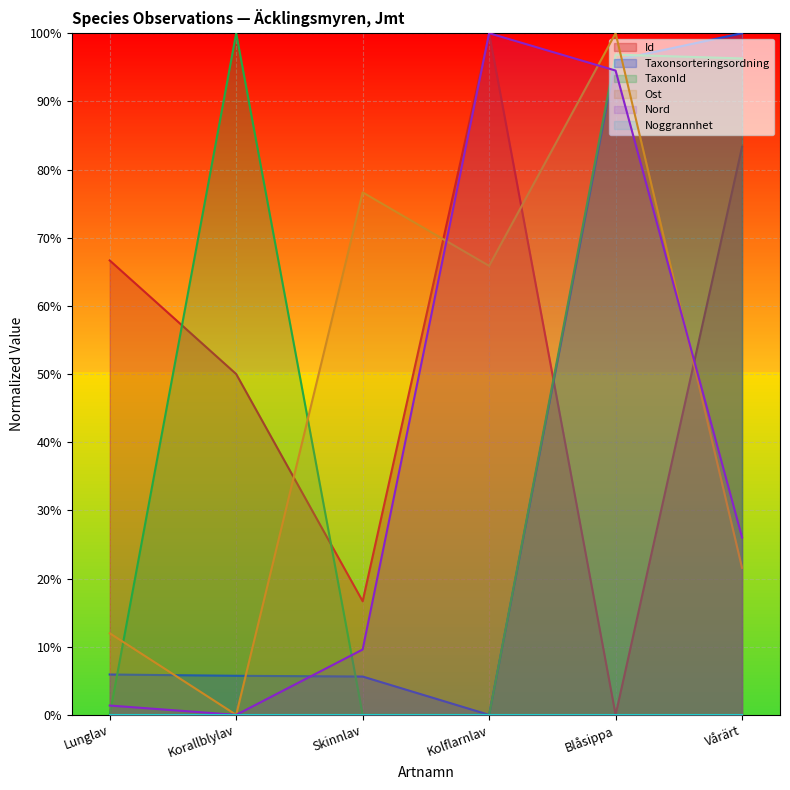

In Nord, how many points are higher than both neighbors (excluding endpoints)?

1